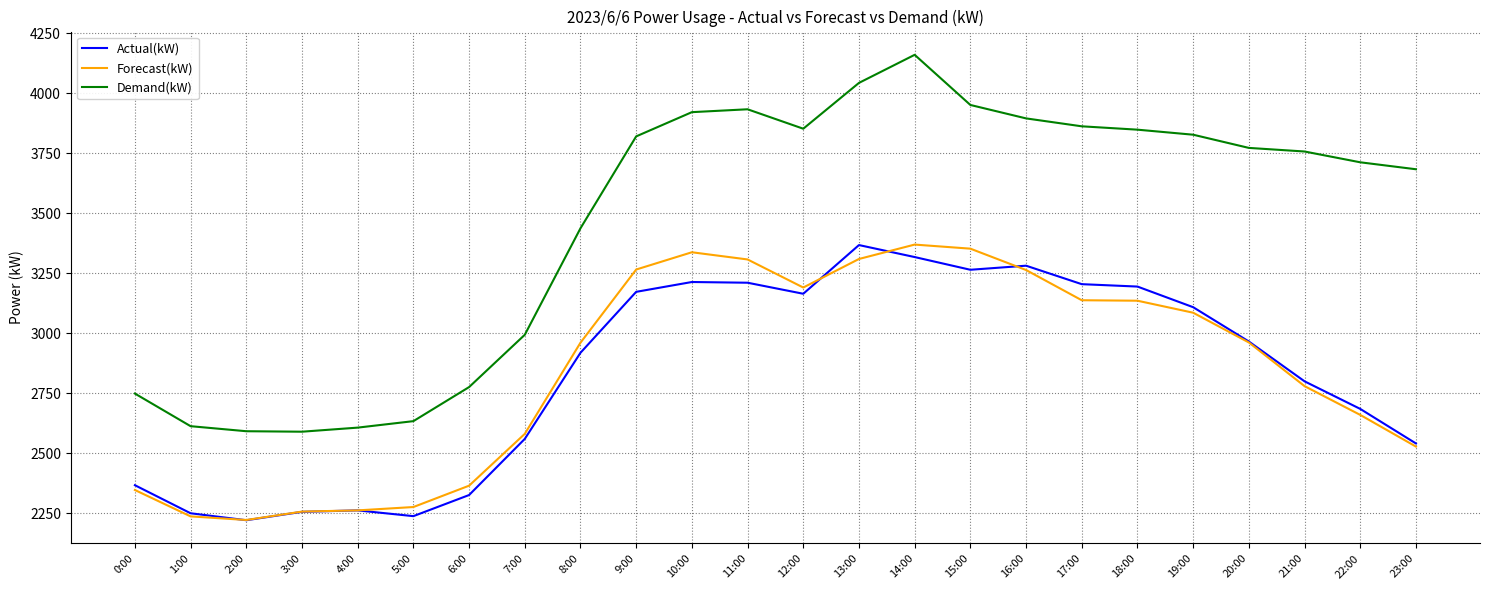

True or false: Forecast(kW) and Demand(kW) cross at least once.

False